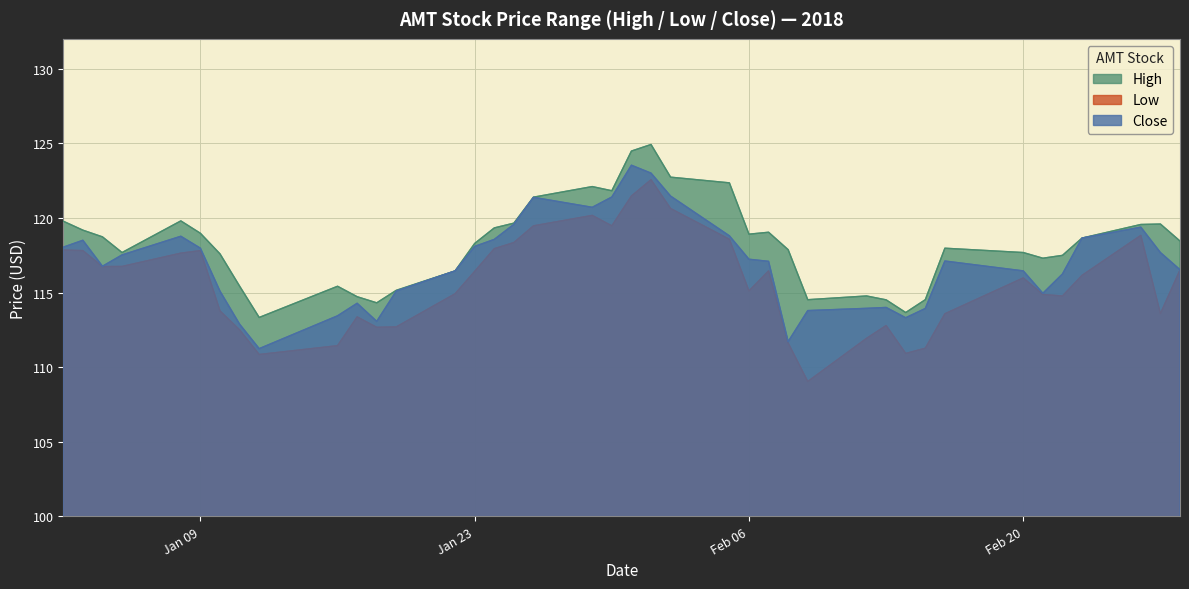

Rank the series by their average value, from highest to lowest.

High, Close, Low